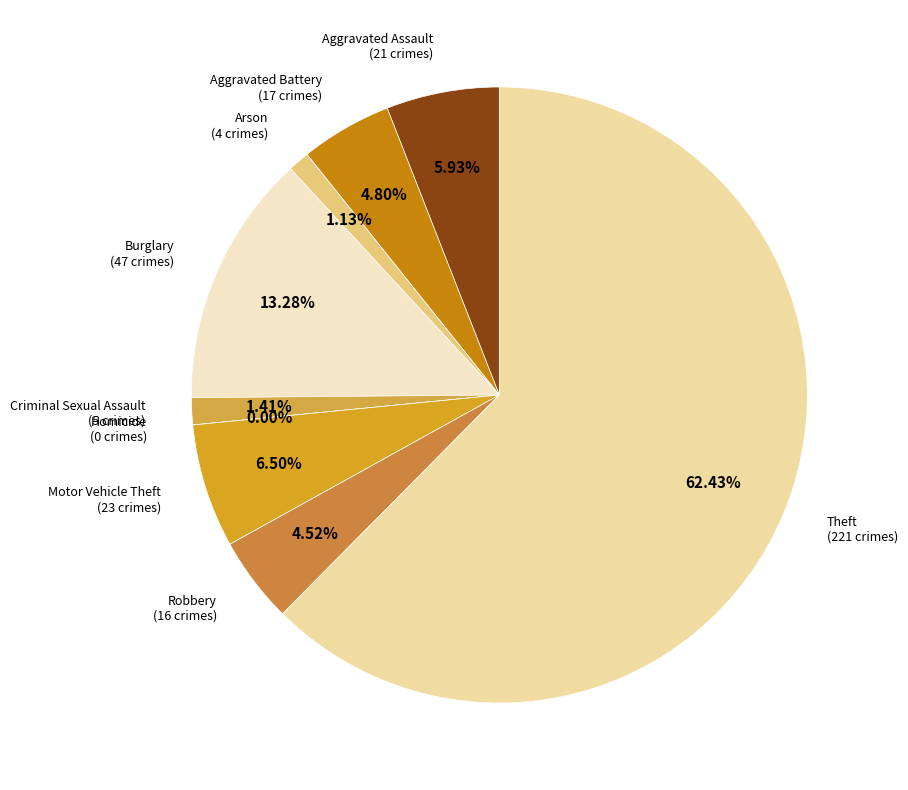

To the nearest percent, what is the combined percentage of Theft and Motor Vehicle Theft?

69%